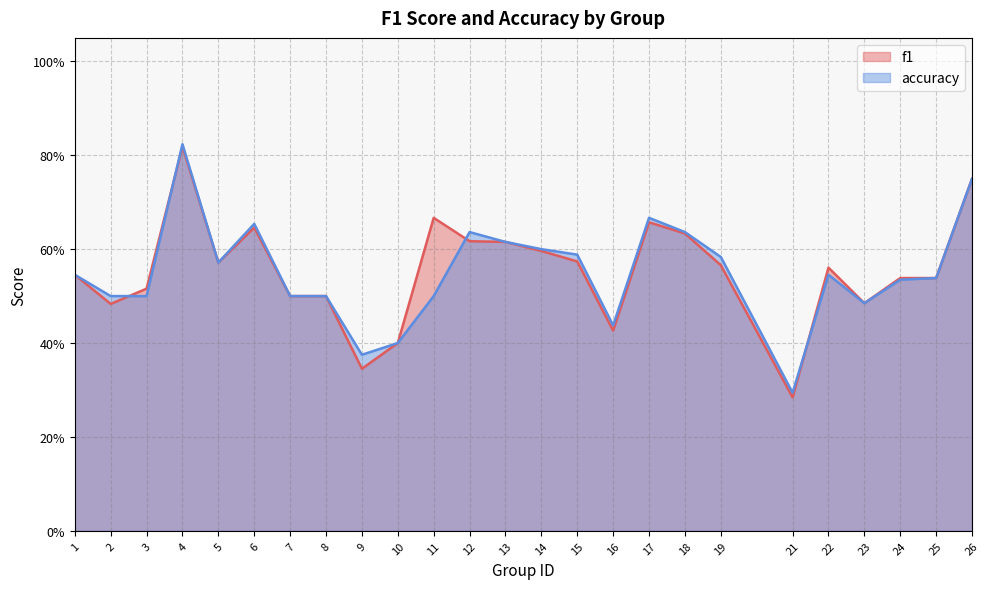

Which series has the largest total across all categories?

f1